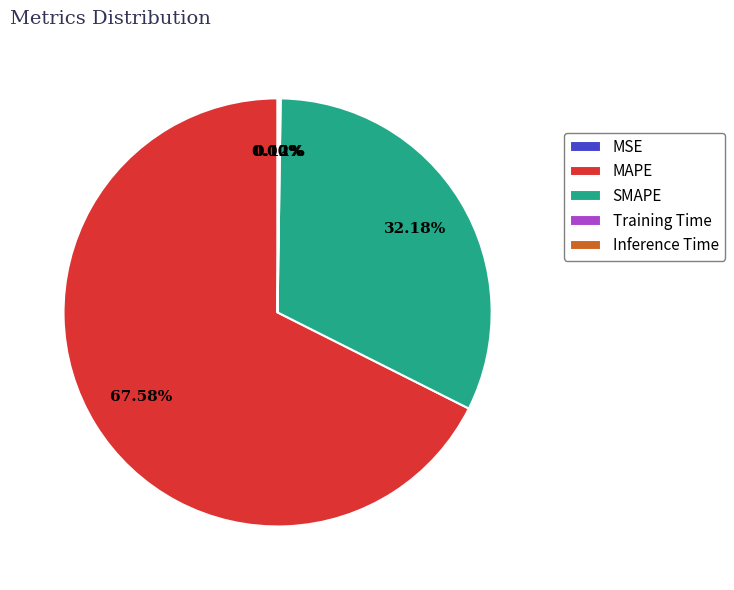

Which slice is the largest?

MAPE